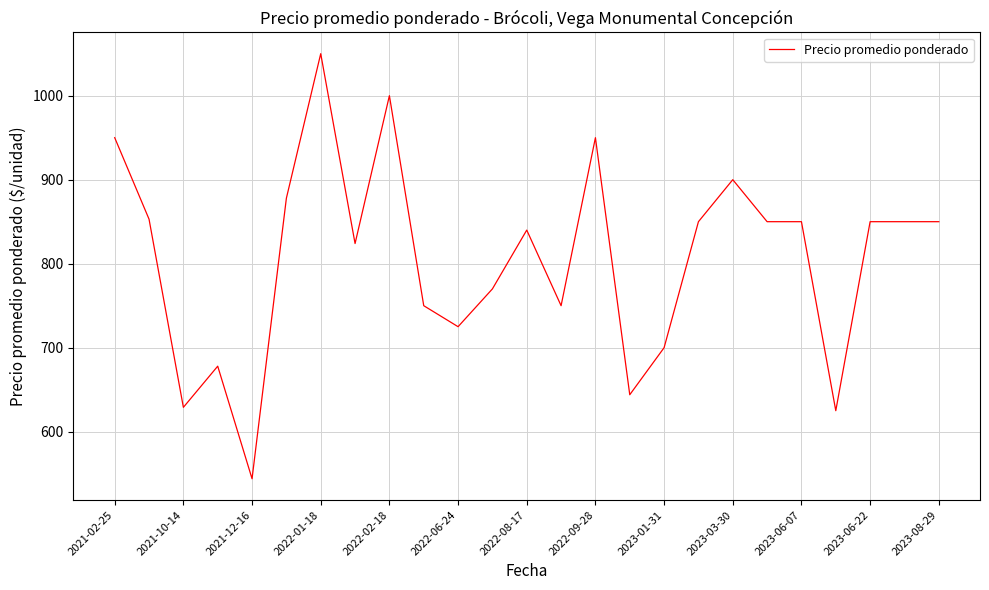

What is the smallest value displayed?

544